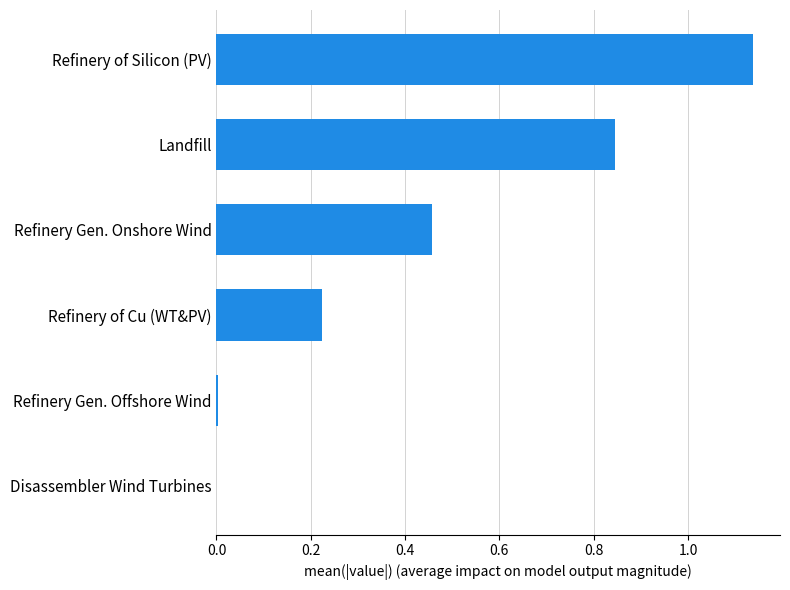

Which has a higher value, Refinery Gen. Offshore Wind or Refinery of Silicon (PV)?

Refinery of Silicon (PV)